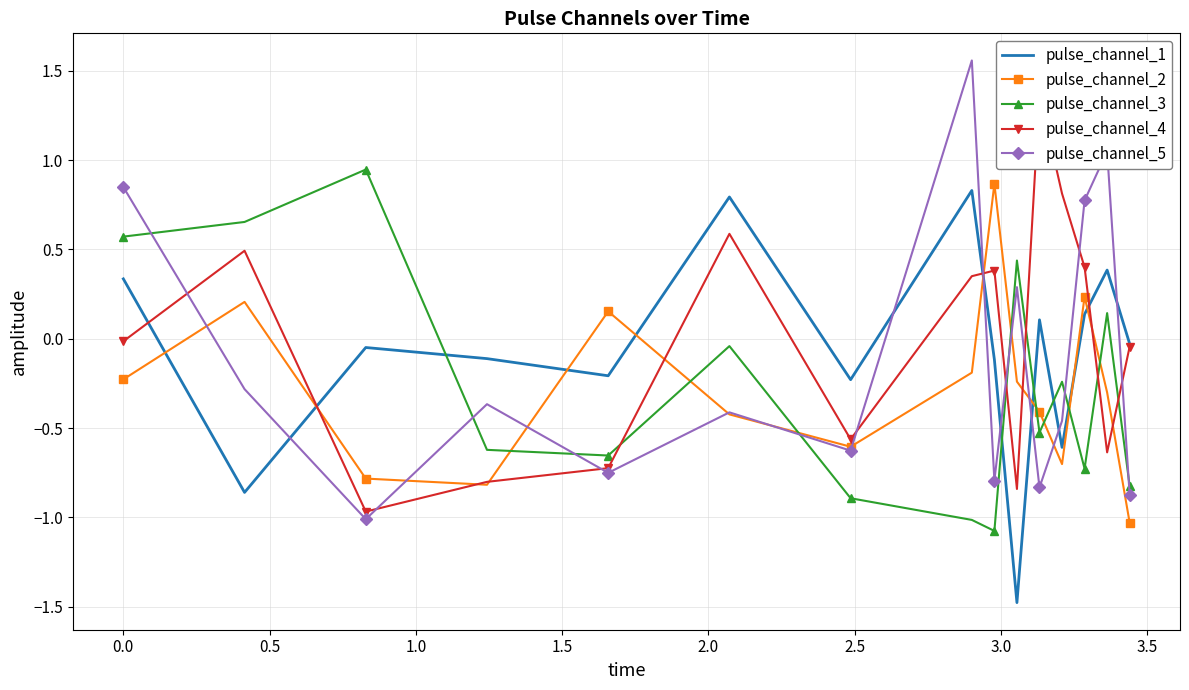

What is the value of the pulse_channel_1 point at the 12th from the left?

-0.6